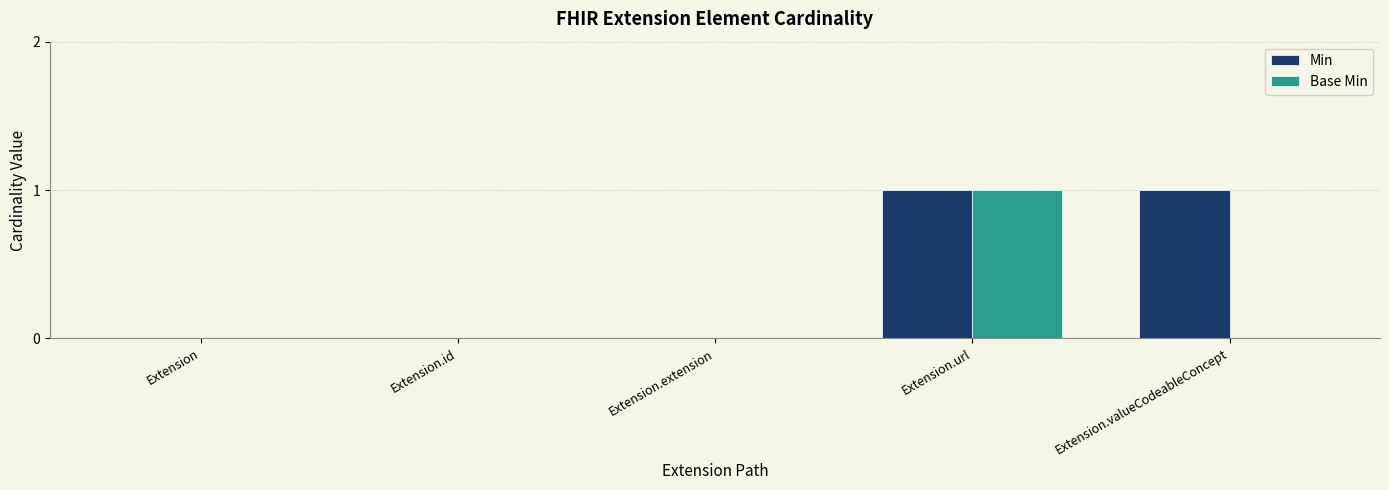

Which series changed the most between Extension and Extension.valueCodeableConcept?

Min